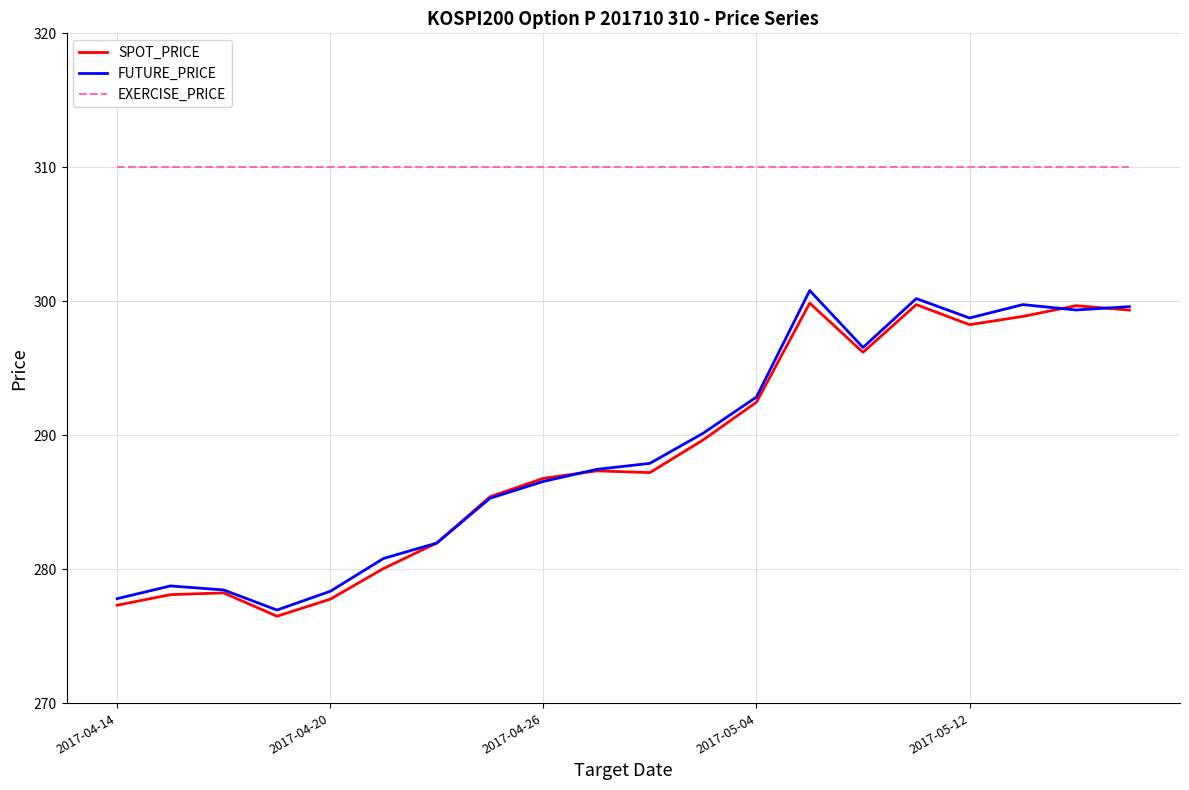

Count the number of data series in this chart.

3